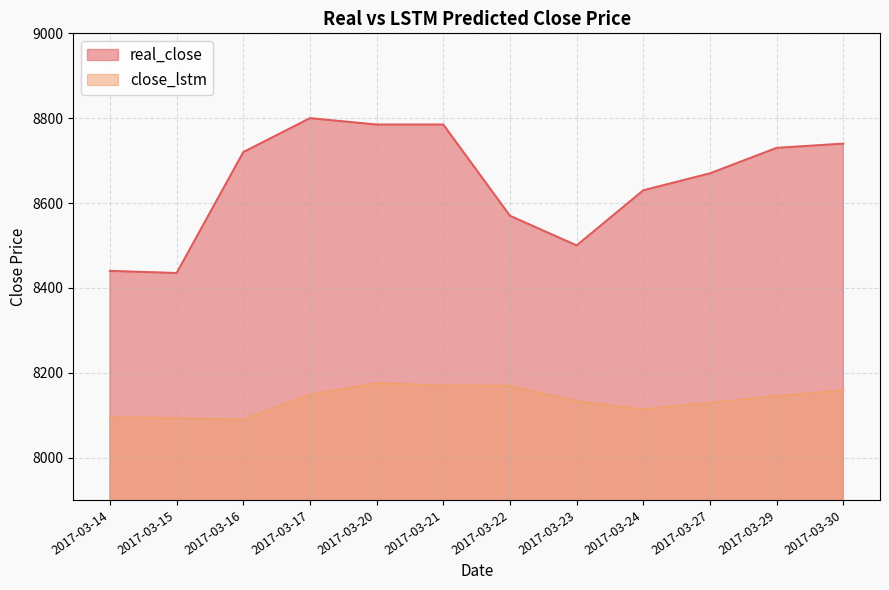

What is the difference between the maximum and minimum values in the close_lstm series?

85.7